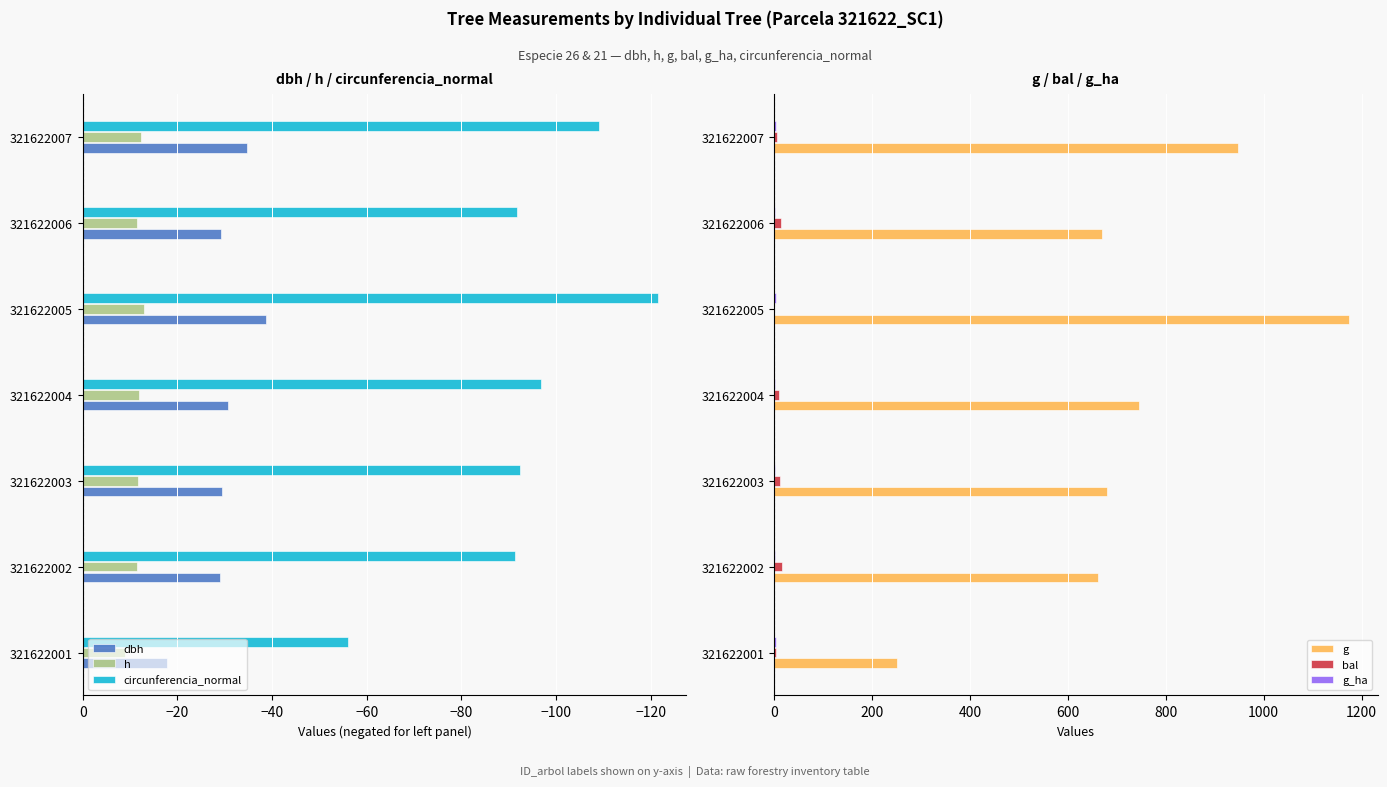

Is it true that bal equals 3.7 at 321622001?

True